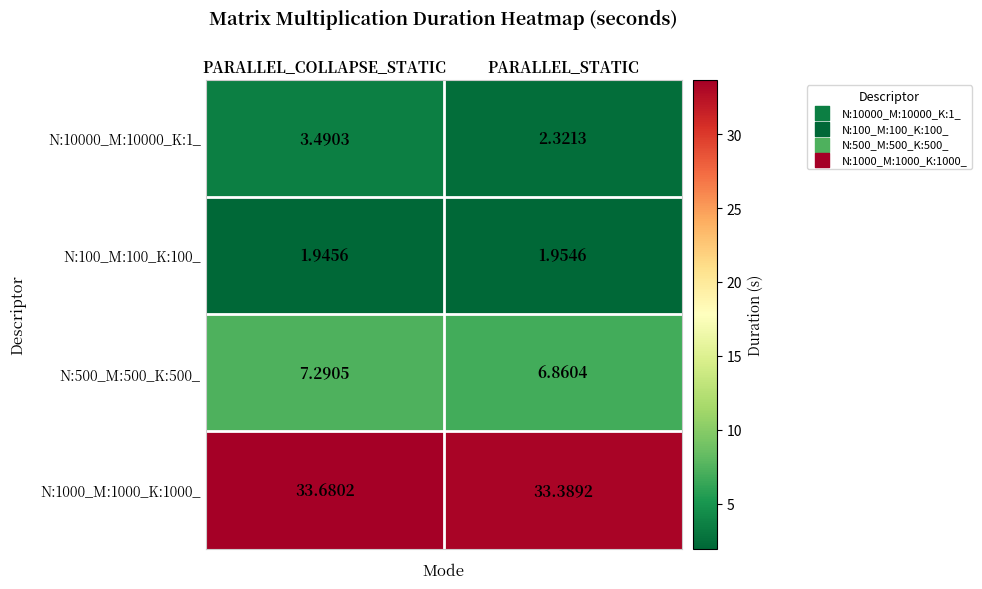

Where does the N:10000_M:10000_K:1_ series first go above 3?

PARALLEL_COLLAPSE_STATIC